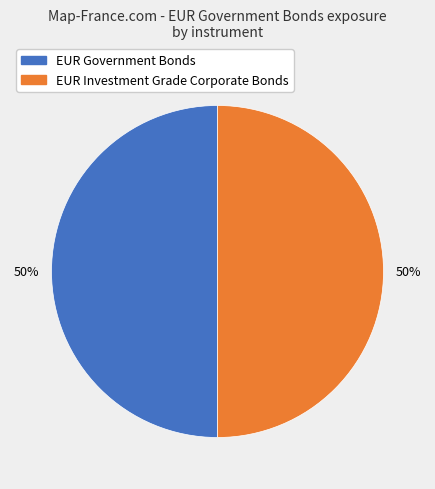

To the nearest percent, what is the combined percentage of EUR Investment Grade Corporate Bonds and EUR Government Bonds?

100%